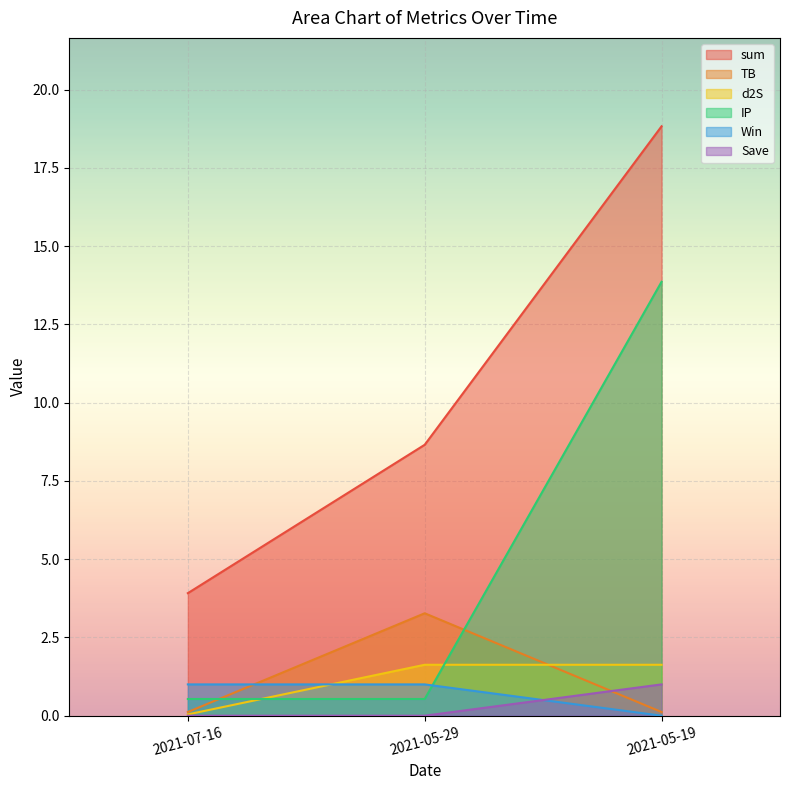

How many data points in sum are less than 8?

1